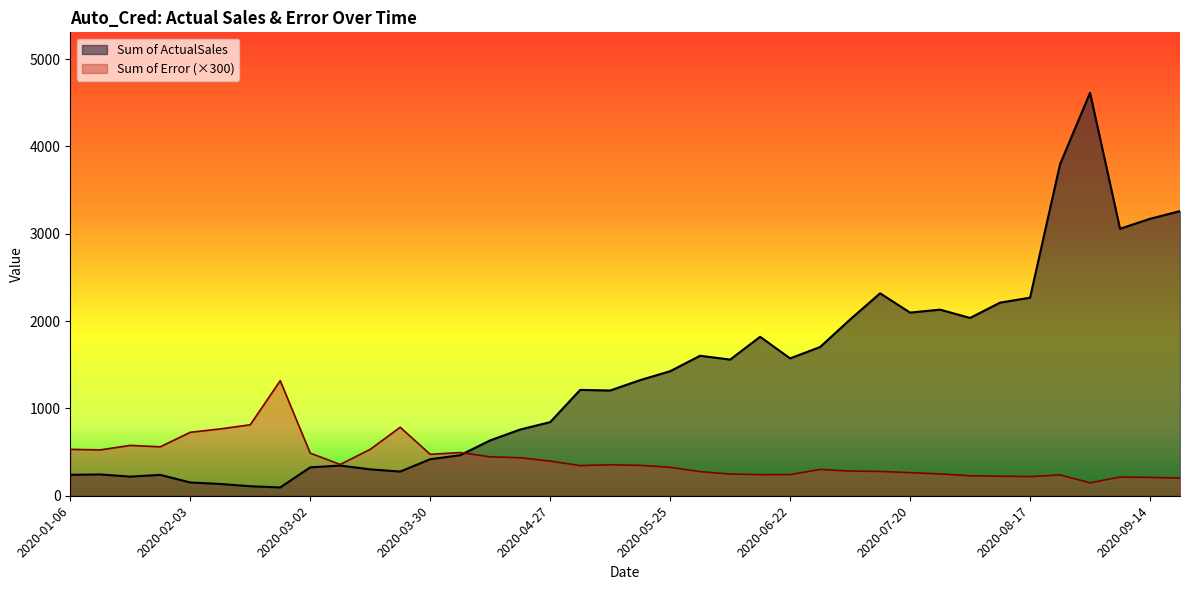

How many lines are shown in the chart?

2